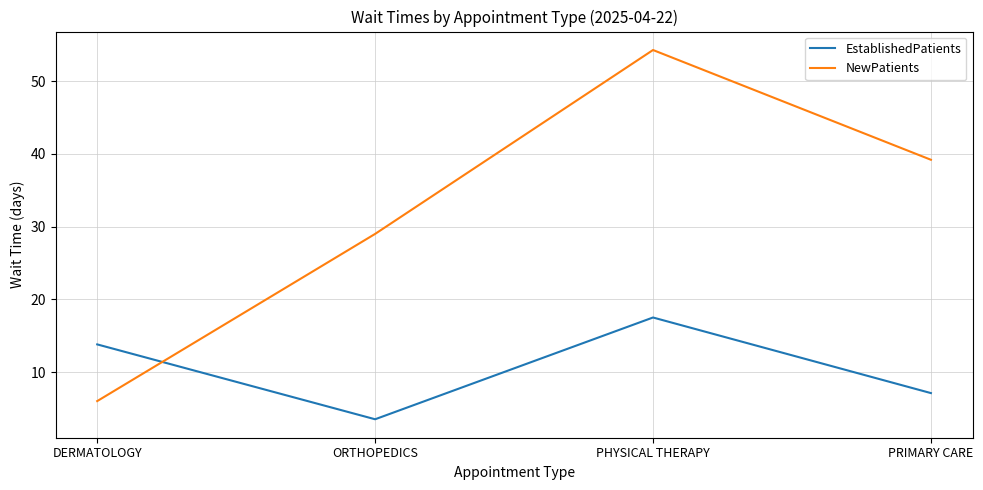

At which category does the chart reach its peak across all series?

PHYSICAL THERAPY